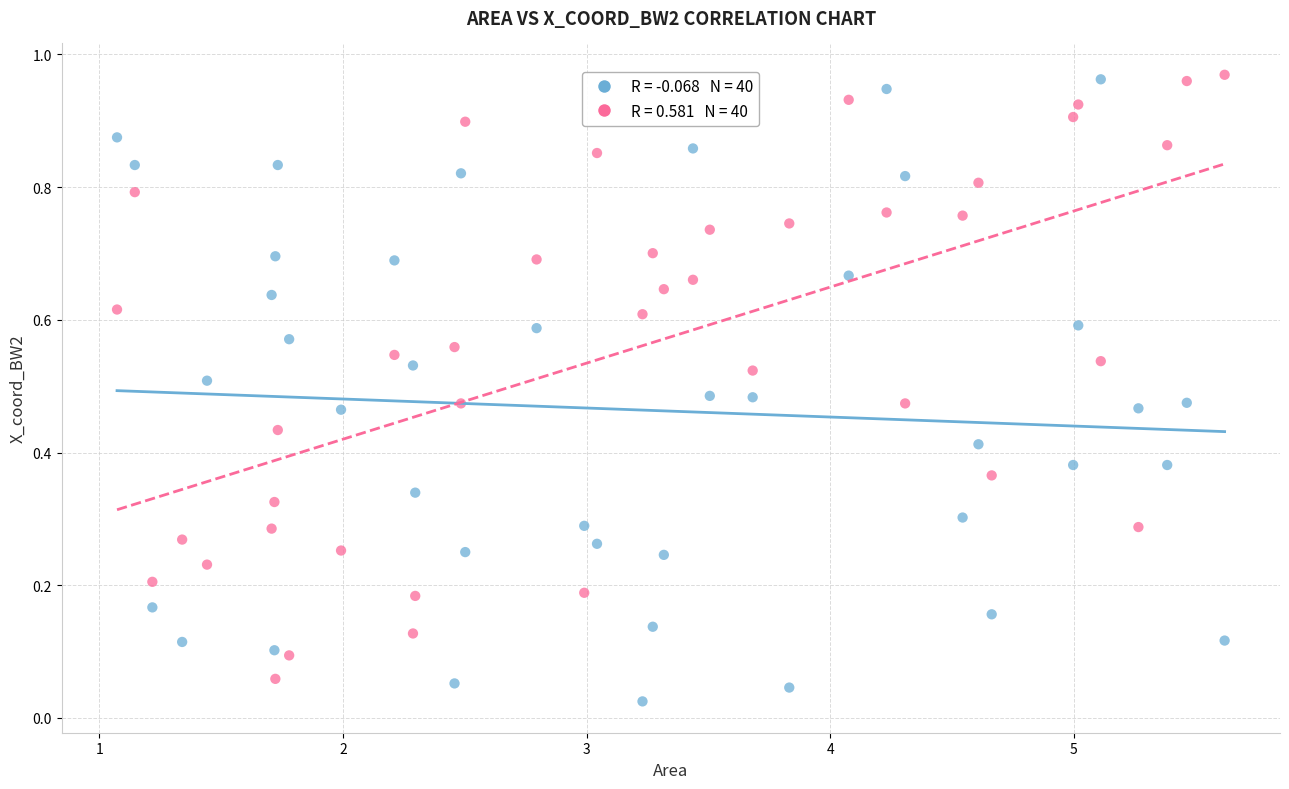

Across all data points, what is the range of X values (max minus min)?

4.5